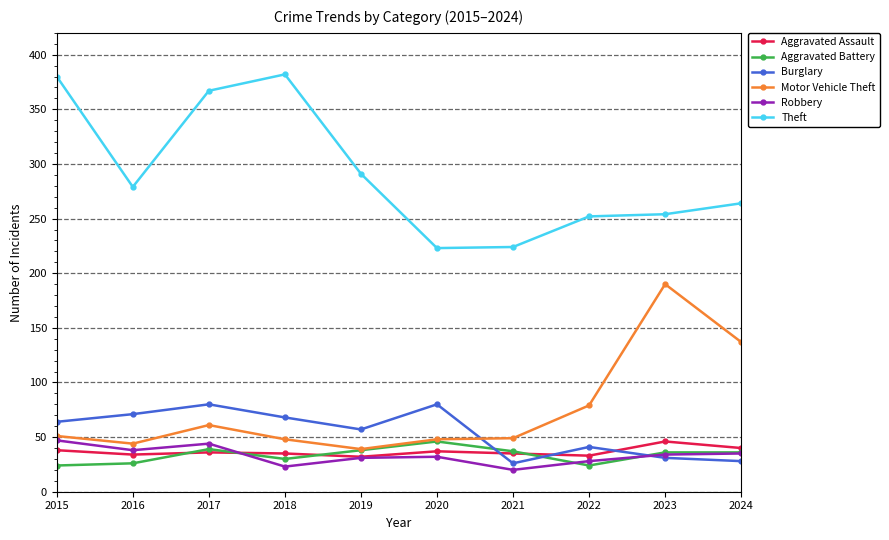

True or false: Aggravated Assault and Theft intersect in this chart.

False